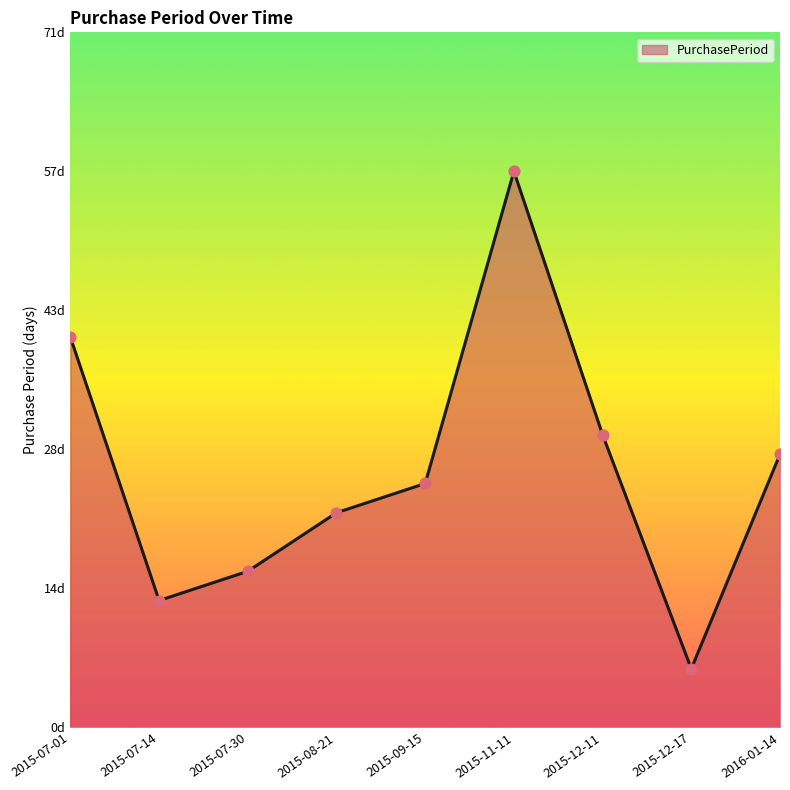

What is the ratio of the value at 2015-07-14 to the value at 2015-07-30?

0.8